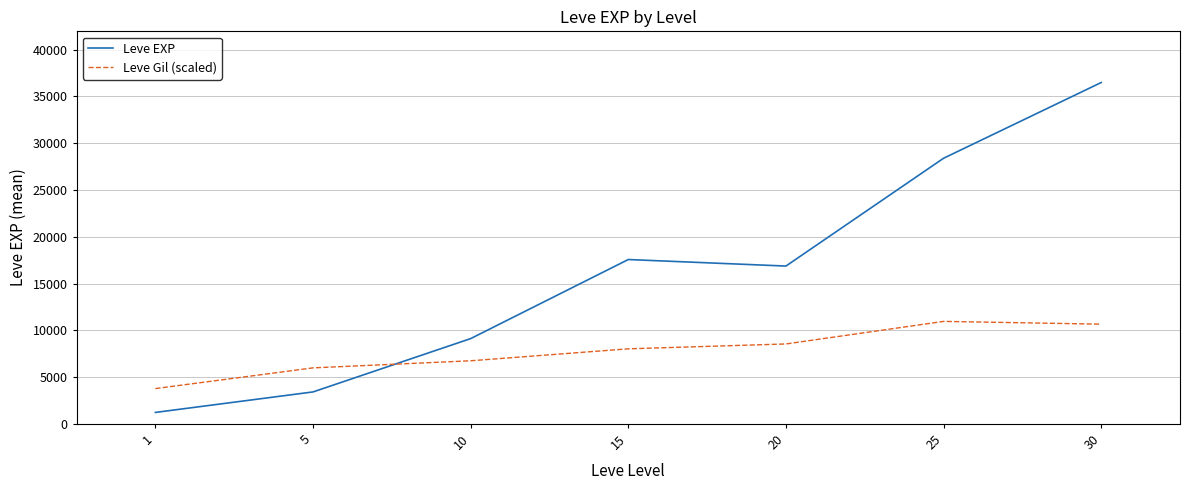

Does the chart have visible grid lines?

Yes